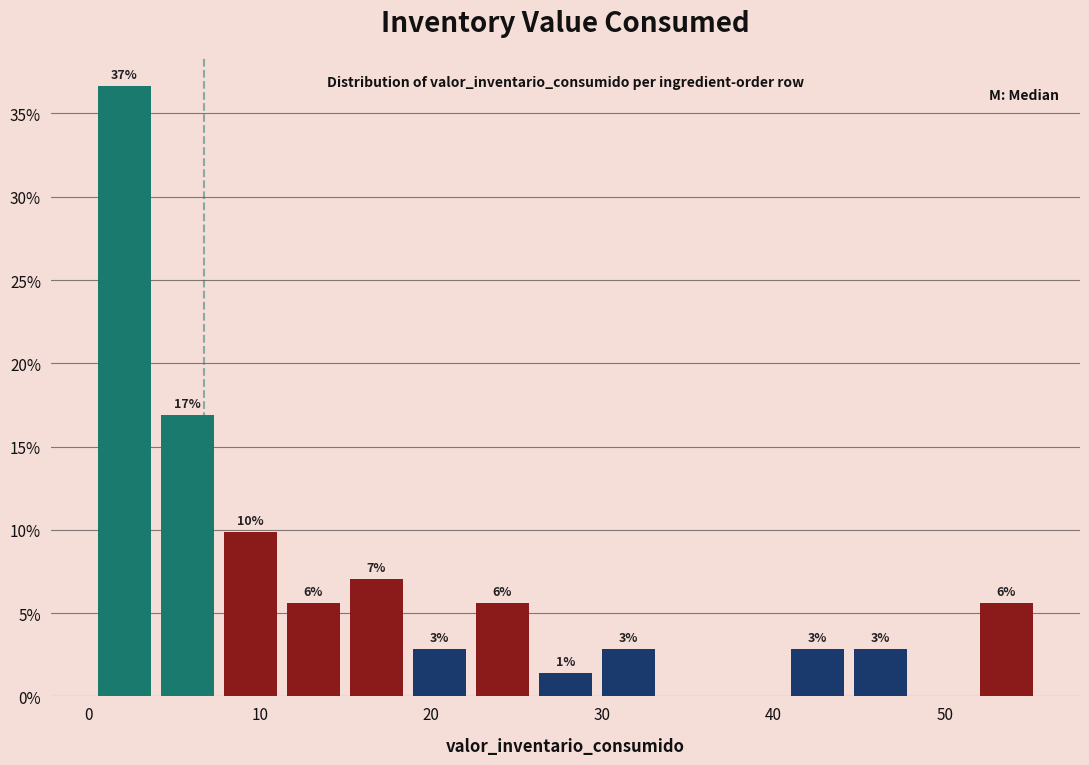

Read against the x-axis, roughly where is the centre of the tallest bar?

2